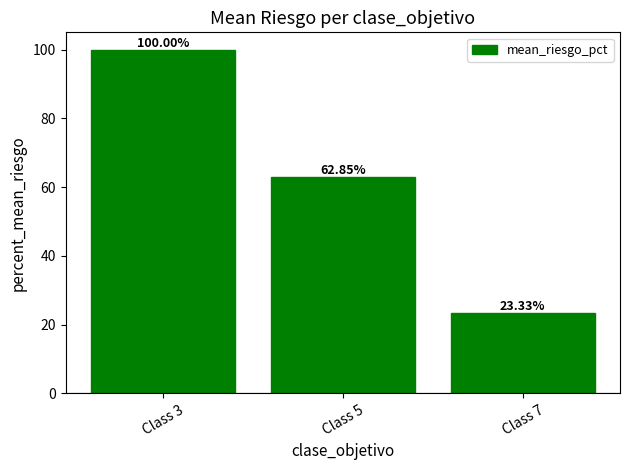

True or false: the data shows 23.3 at Class 7.

True